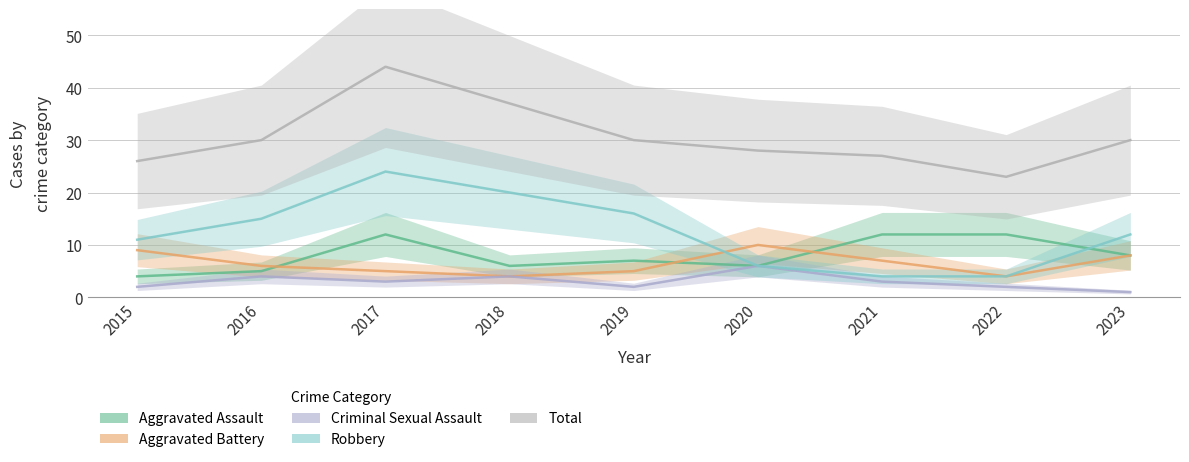

Is the value of Aggravated Assault at 2016 greater than the value of Criminal Sexual Assault at 2018?

Yes